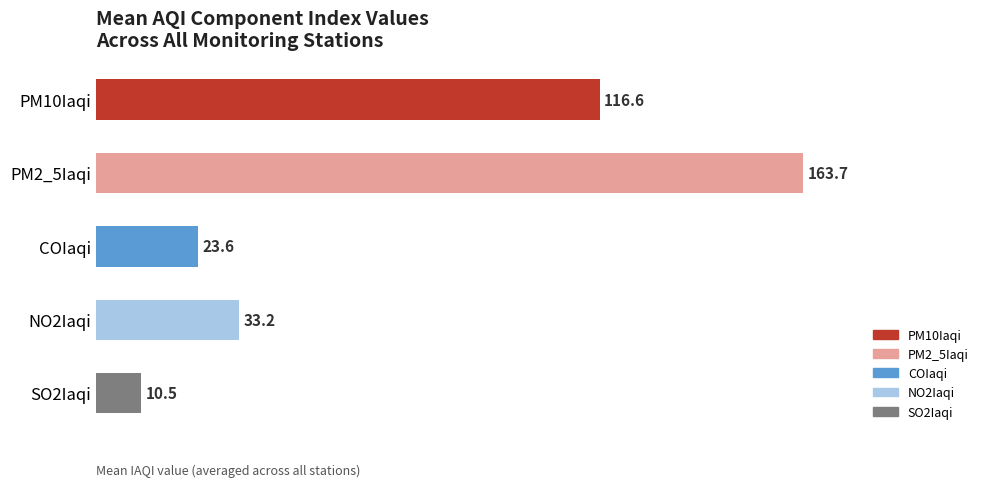

What is the smallest value displayed?

10.5